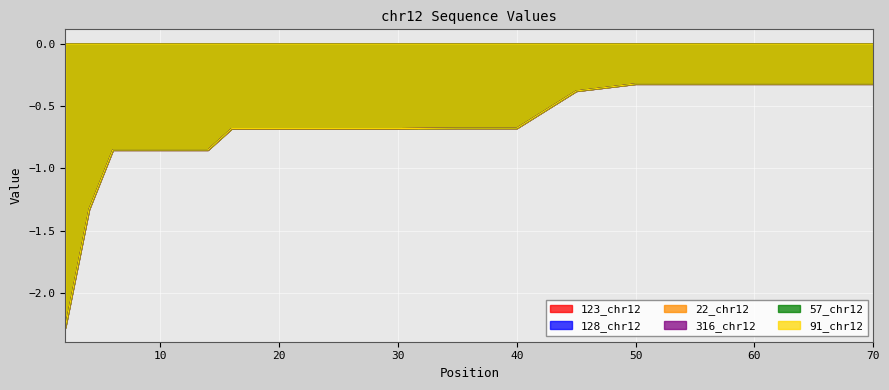

The value of 91_chr12 at 40 is -0.2. True or false?

False